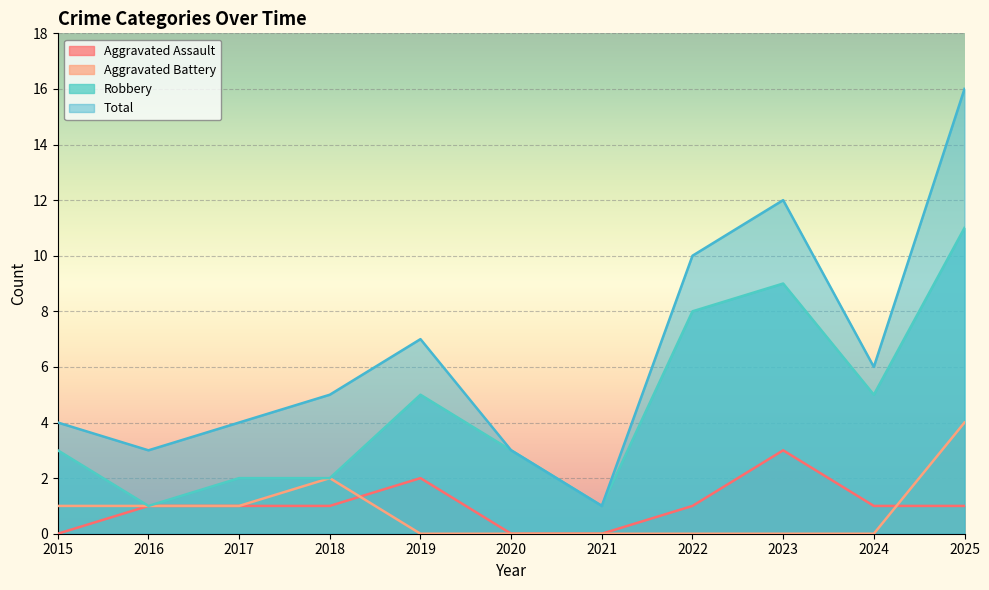

What is the value of the Aggravated Assault point at the 9th from the left?

3